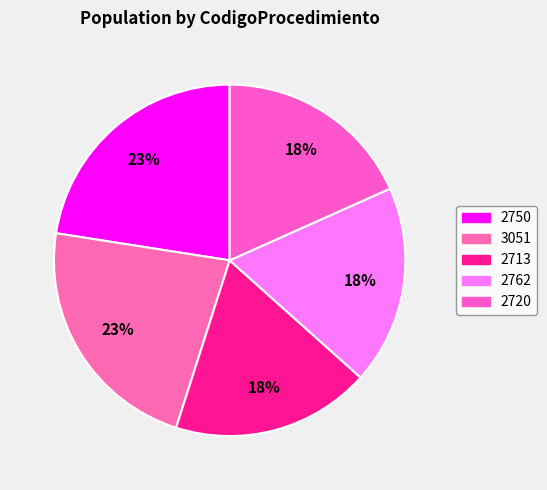

Is the sum of 2762 and 2713 greater than half?

No